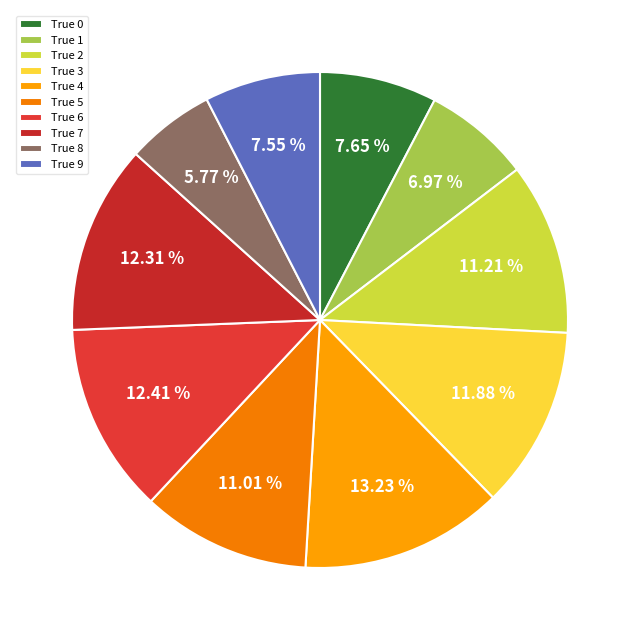

How much of the chart is everything except True 4?

86.8%